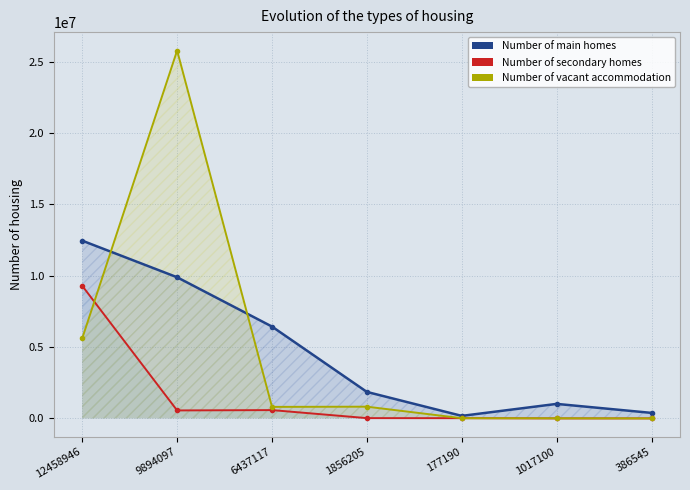

After their last crossing, which series has the higher values: Number of vacant accommodation or Number of secondary homes?

Number of vacant accommodation